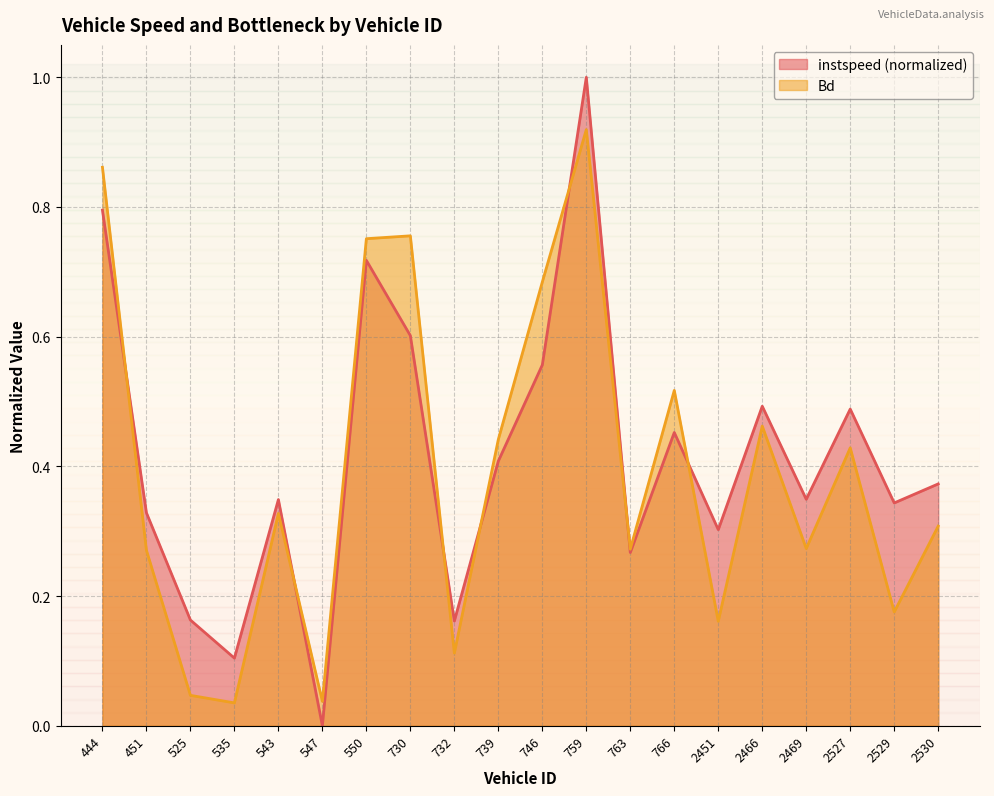

Which category has the highest value across all series?

759